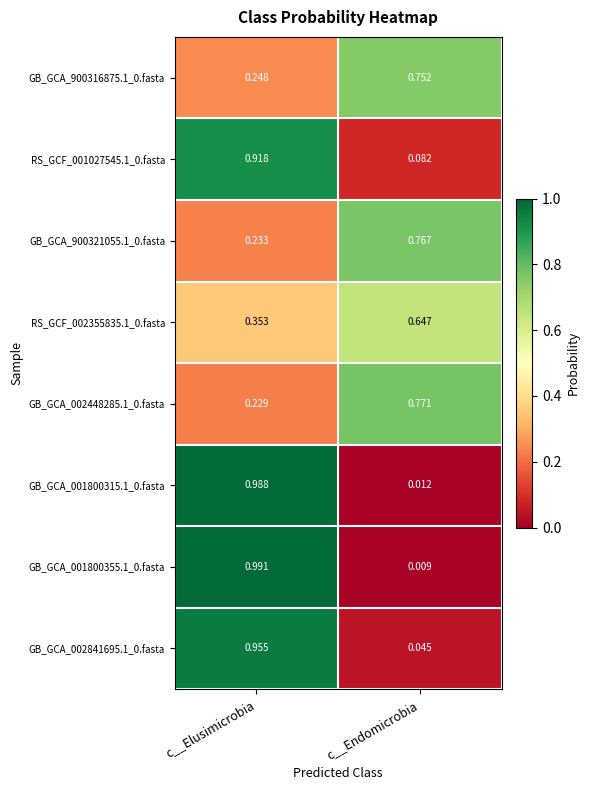

At which label is RS_GCF_002355835.1_0.fasta closest to 0?

c__Elusimicrobia